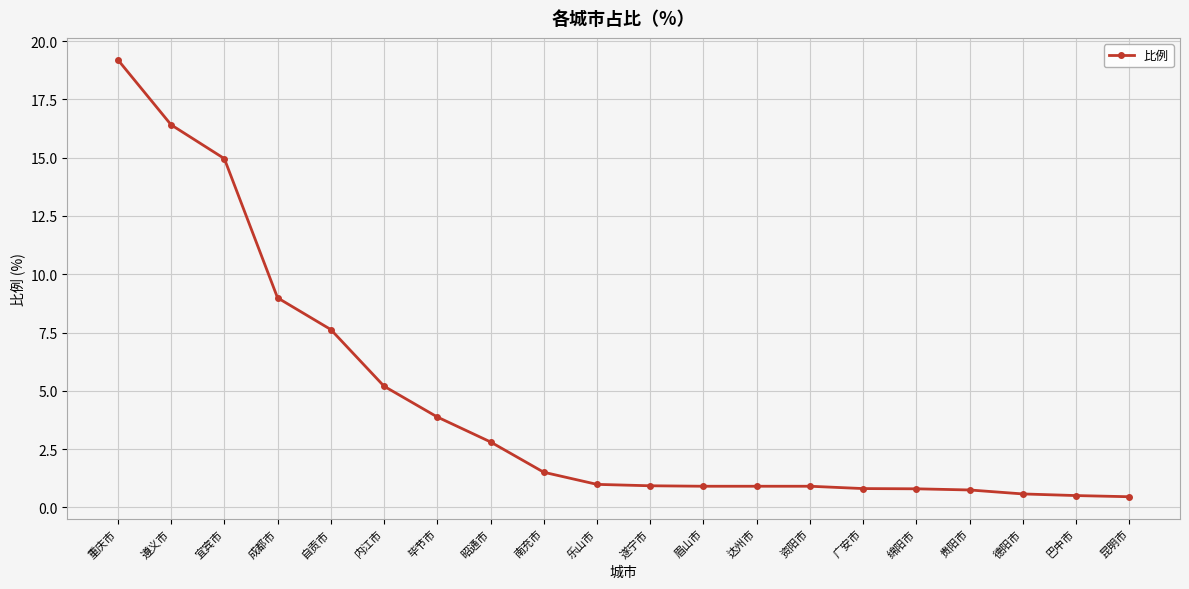

What is the label of the 18th point from the left?

德阳市